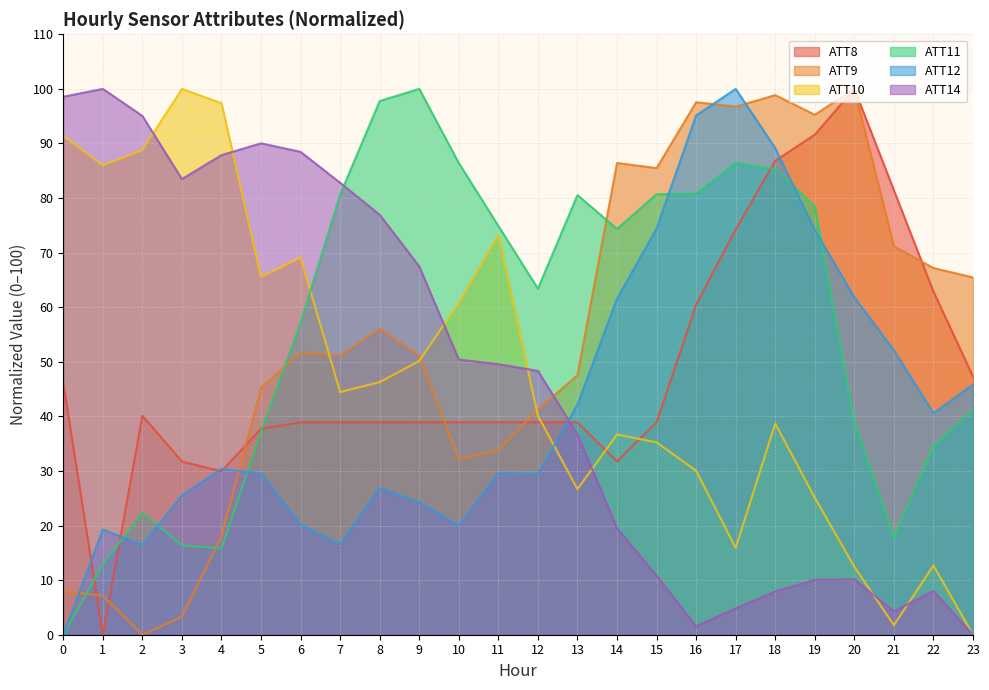

Reading left to right, list all the values displayed in this chart.

ATT8: 46.1	0.0	40.1	31.7	29.9	37.7	38.9	38.9	38.9	38.9	38.9	38.9	38.9	38.9	31.7	38.9	60.5	74.3	86.8	91.6	100.0	81.4	62.9	47.3
ATT9: 7.9	7.2	0.0	3.3	18.1	45.2	51.7	51.1	56.1	51.1	32.1	33.8	41.3	47.5	86.4	85.5	97.6	96.7	98.9	95.3	100.0	71.2	67.2	65.5
ATT10: 91.4	86.0	88.8	100.0	97.4	65.5	69.1	44.5	46.3	50.2	60.8	73.2	40.1	26.7	36.7	35.2	30.0	15.9	38.7	25.1	12.5	1.8	12.7	0.0
ATT11: 0.0	12.9	22.4	16.3	15.8	37.3	57.2	80.6	97.8	100.0	86.4	74.9	63.4	80.5	74.3	80.7	80.8	86.4	85.3	78.5	39.0	17.8	34.6	41.2
ATT12: 0.0	19.3	16.5	25.5	30.4	29.5	20.2	16.6	26.9	24.3	20.0	29.6	29.5	42.2	61.5	74.4	95.1	100.0	89.1	74.2	61.8	52.1	40.6	45.8
ATT14: 98.6	100.0	95.0	83.5	87.9	90.0	88.5	82.8	76.9	67.5	50.4	49.6	48.3	36.7	19.5	10.8	1.6	4.8	7.9	10.1	10.2	4.3	8.0	0.0